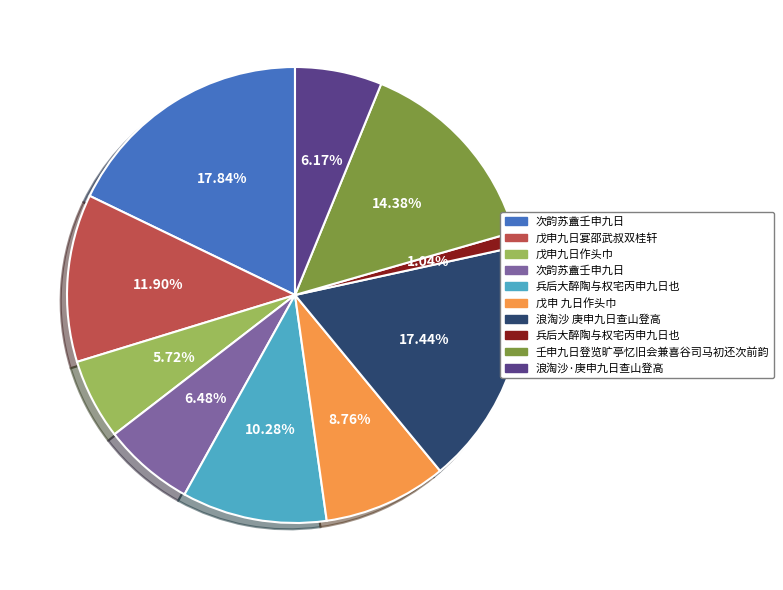

Does any single category account for the majority?

No